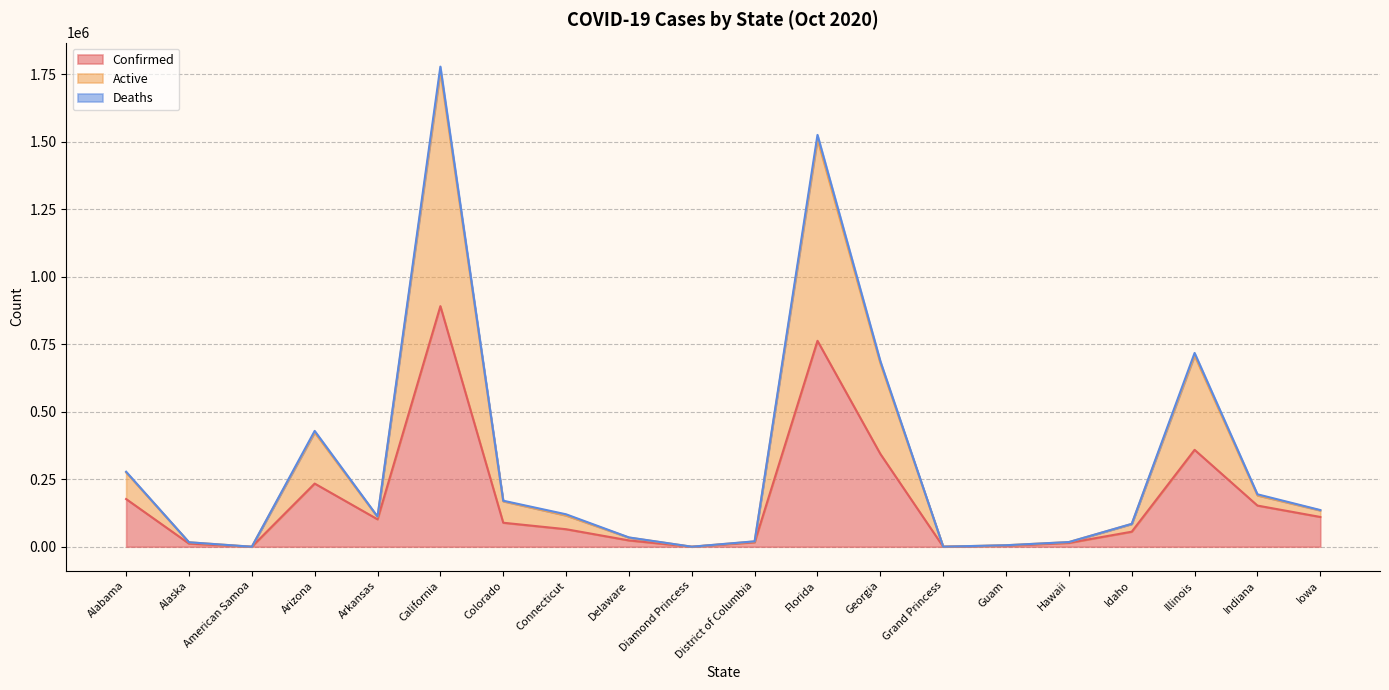

Between California and Idaho, which series saw the biggest shift?

Deaths